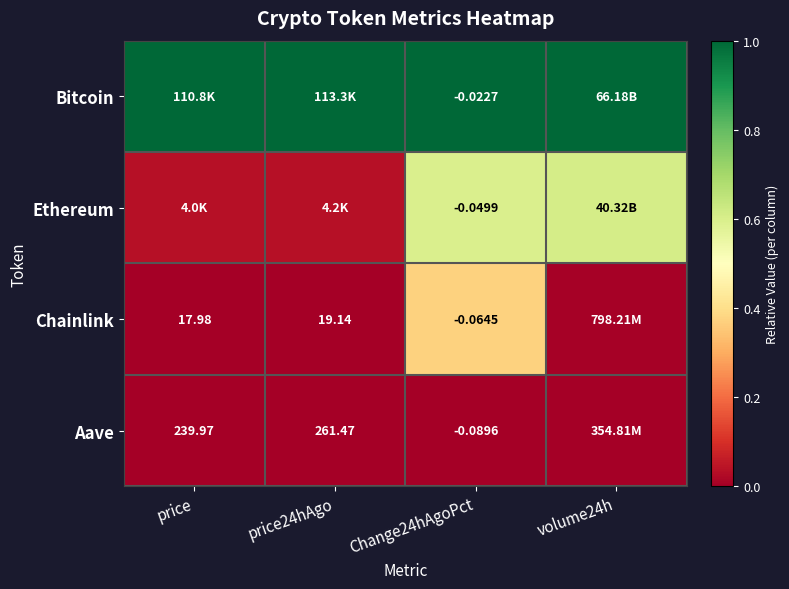

Rank the categories by Chainlink value from lowest to highest.

price, price24hAgo, volume24h, Change24hAgoPct